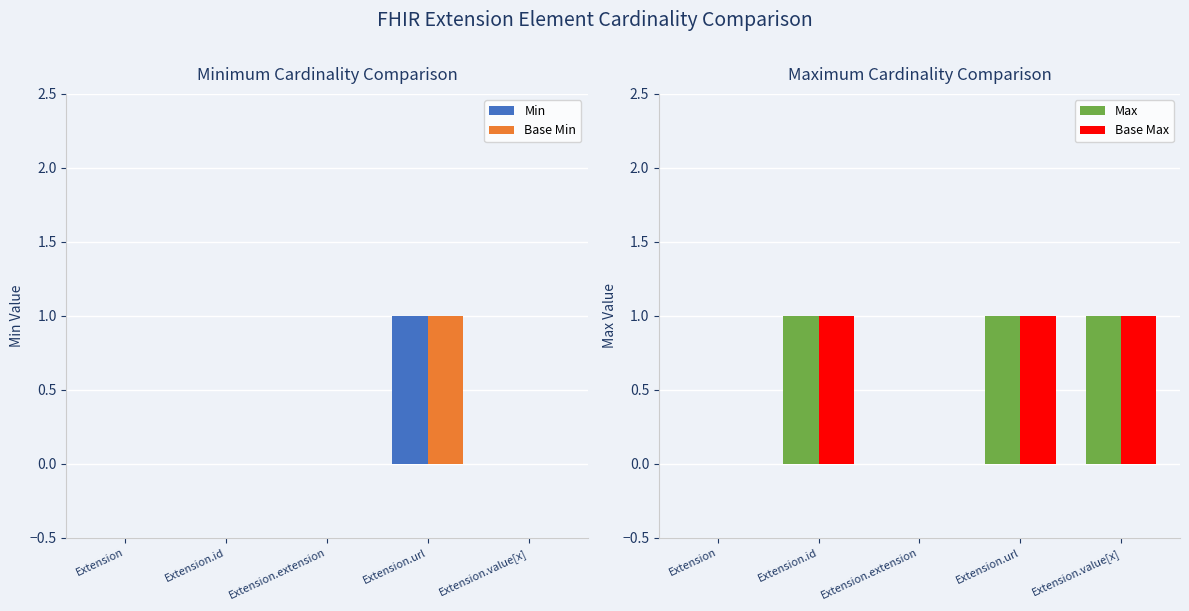

At which category does the chart reach its peak across all series?

Extension.url